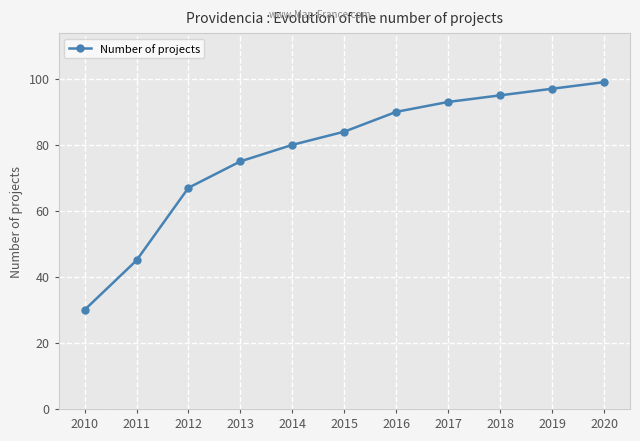

How many data points does each series have?

11